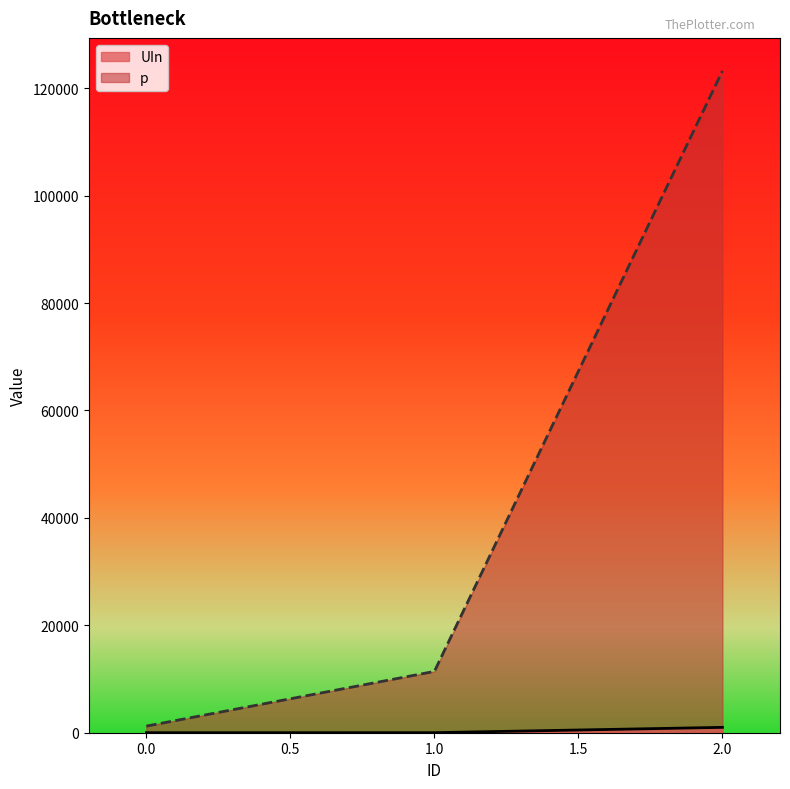

Between 0 and 1, which is larger?

1